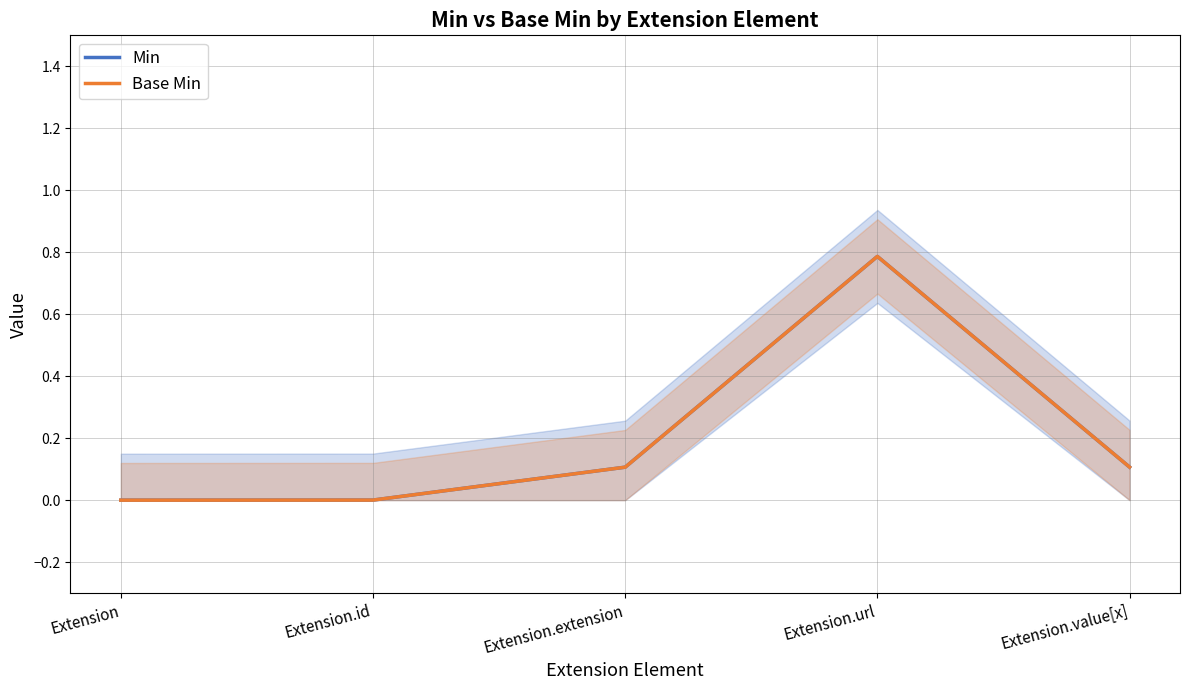

At which category is the sum across all series the highest?

Extension.url